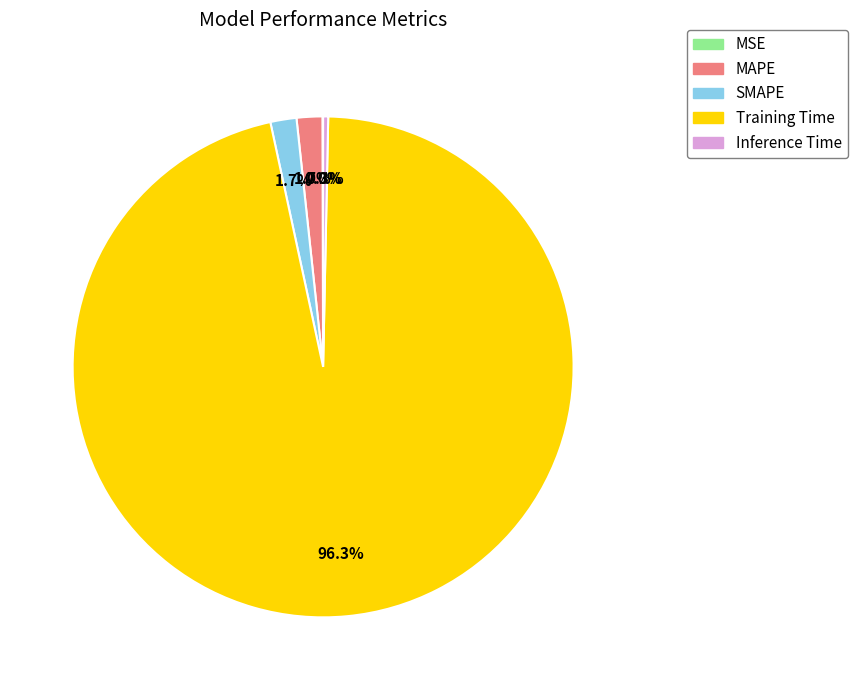

Do Inference Time and MAPE together represent more than half of the pie?

No